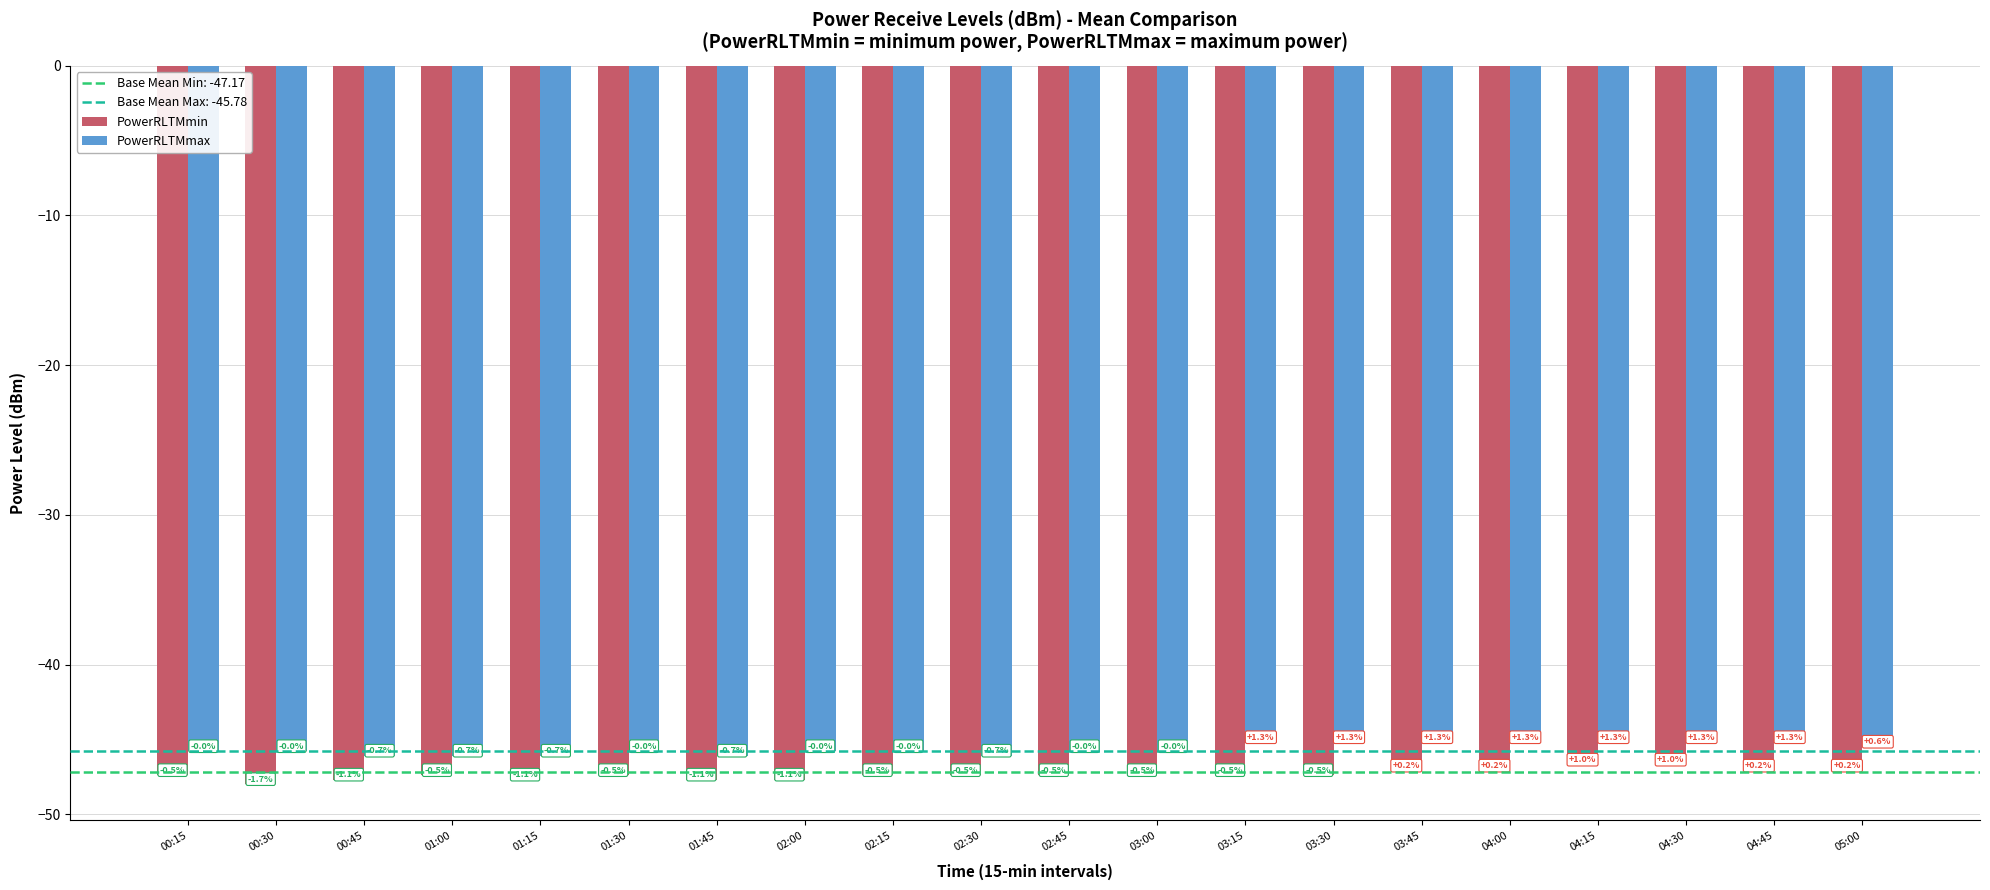

Reading left to right, transcribe all the data shown in this chart.

PowerRLTMmin: 00:15=-47.4	00:30=-48.0	00:45=-47.7	01:00=-47.4	01:15=-47.7	01:30=-47.4	01:45=-47.7	02:00=-47.7	02:15=-47.4	02:30=-47.4	02:45=-47.4	03:00=-47.4	03:15=-47.4	03:30=-47.4	03:45=-47.1	04:00=-47.1	04:15=-46.7	04:30=-46.7	04:45=-47.1	05:00=-47.1
PowerRLTMmax: 00:15=-45.8	00:30=-45.8	00:45=-46.1	01:00=-46.1	01:15=-46.1	01:30=-45.8	01:45=-46.1	02:00=-45.8	02:15=-45.8	02:30=-46.1	02:45=-45.8	03:00=-45.8	03:15=-45.2	03:30=-45.2	03:45=-45.2	04:00=-45.2	04:15=-45.2	04:30=-45.2	04:45=-45.2	05:00=-45.5